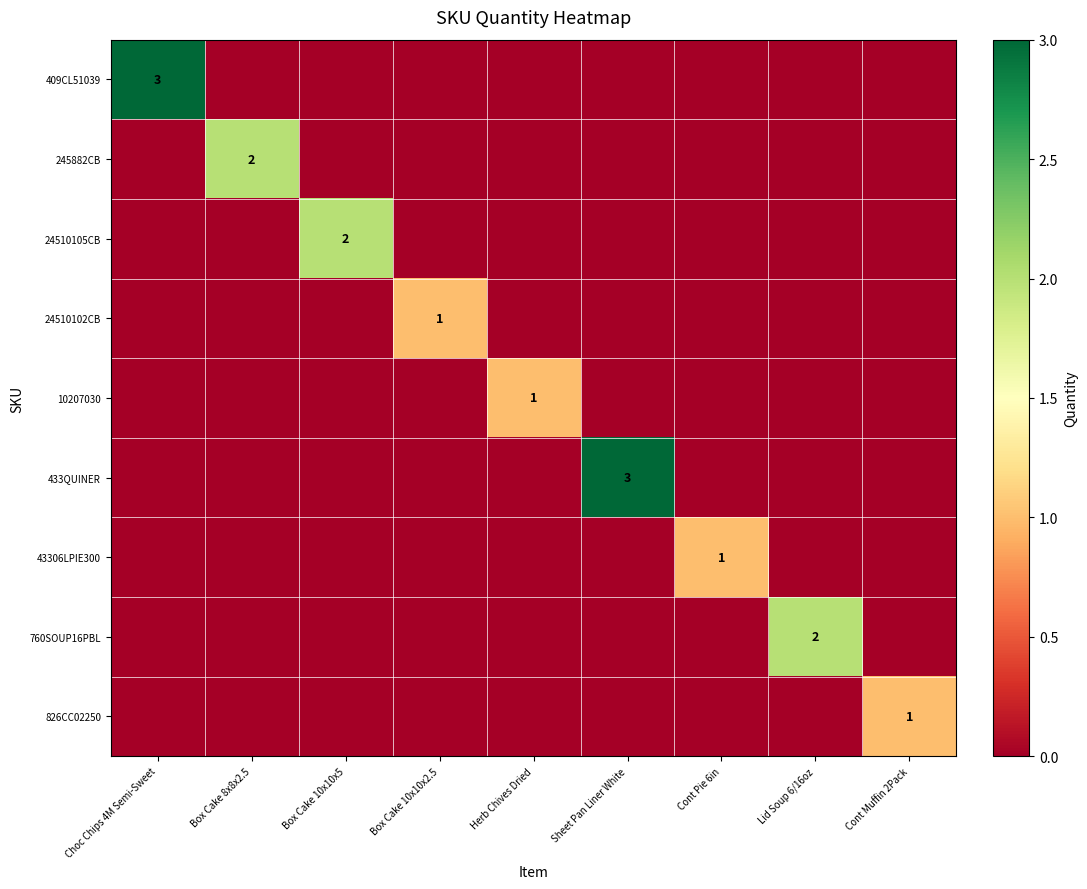

List the series in order of their peak value, lowest first.

24510102CB, 10207030, 43306LPIE300, 826CC02250, 245882CB, 24510105CB, 760SOUP16PBL, 409CL51039, 433QUINER